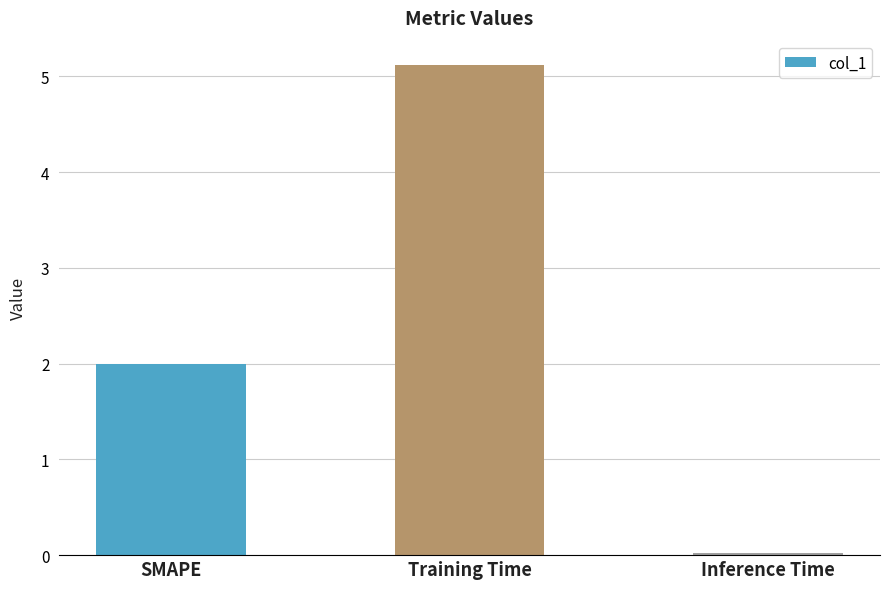

What is the average value?

2.4